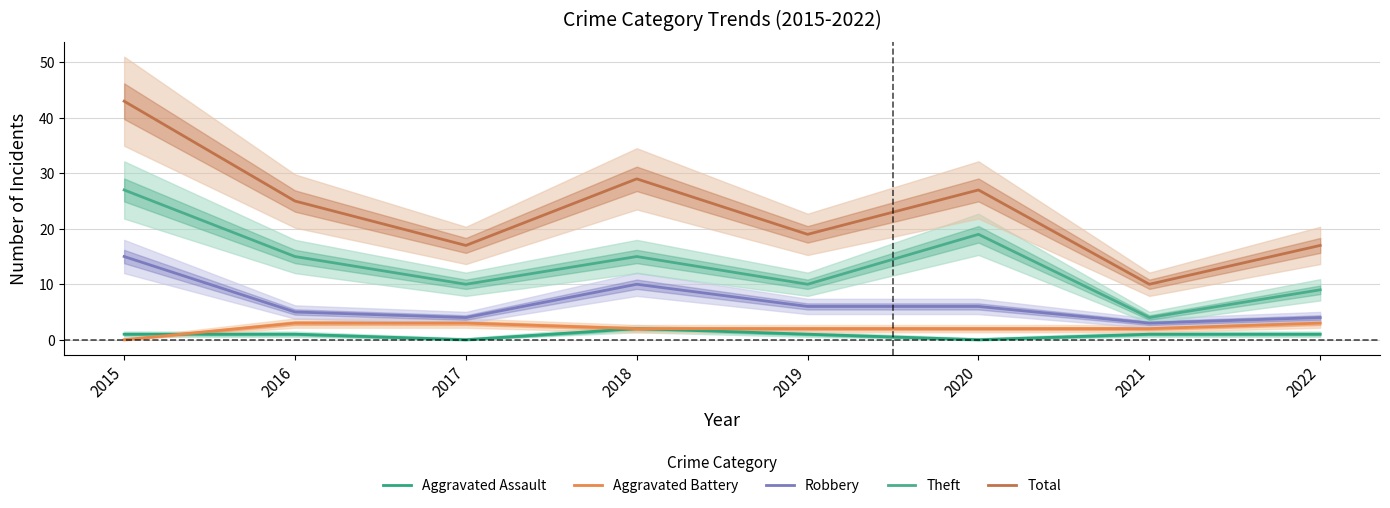

Reading left to right, transcribe all the data shown in this chart.

Aggravated Assault: 1	1	0	2	1	0	1	1
Aggravated Battery: 0	3	3	2	2	2	2	3
Robbery: 15	5	4	10	6	6	3	4
Theft: 27	15	10	15	10	19	4	9
Total: 43	25	17	29	19	27	10	17